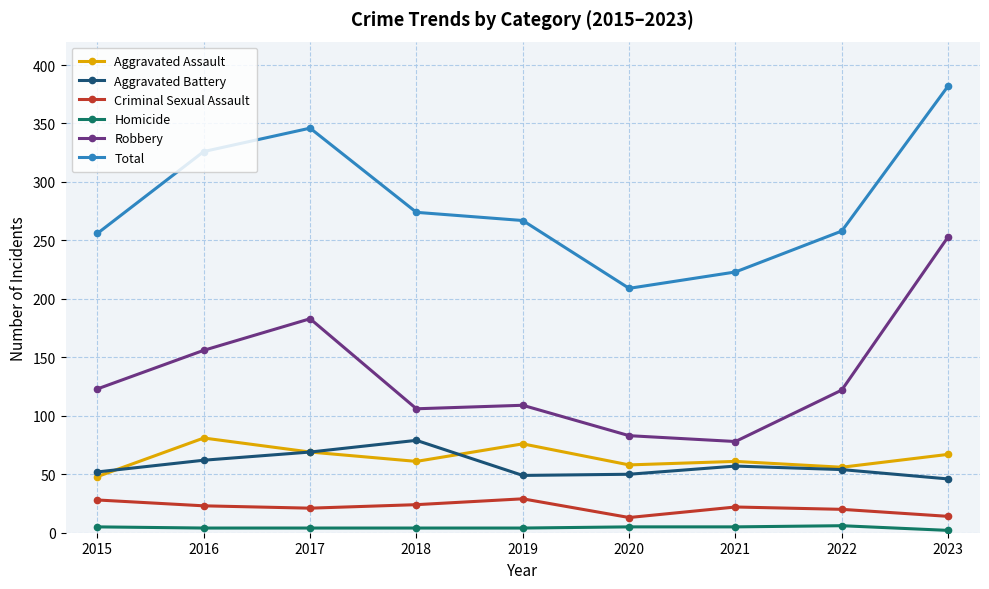

True or false: Aggravated Assault and Total intersect in this chart.

False